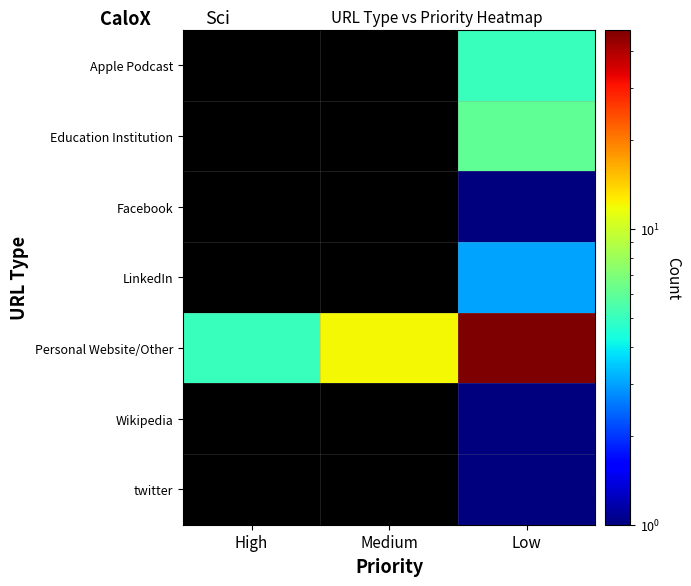

Reading left to right, transcribe all the data shown in this chart.

Apple Podcast: High=0	Medium=0	Low=5
Education Institution: High=0	Medium=0	Low=6
Facebook: High=0	Medium=0	Low=1
LinkedIn: High=0	Medium=0	Low=3
Personal Website/Other: High=5	Medium=12	Low=47
Wikipedia: High=0	Medium=0	Low=1
twitter: High=0	Medium=0	Low=1